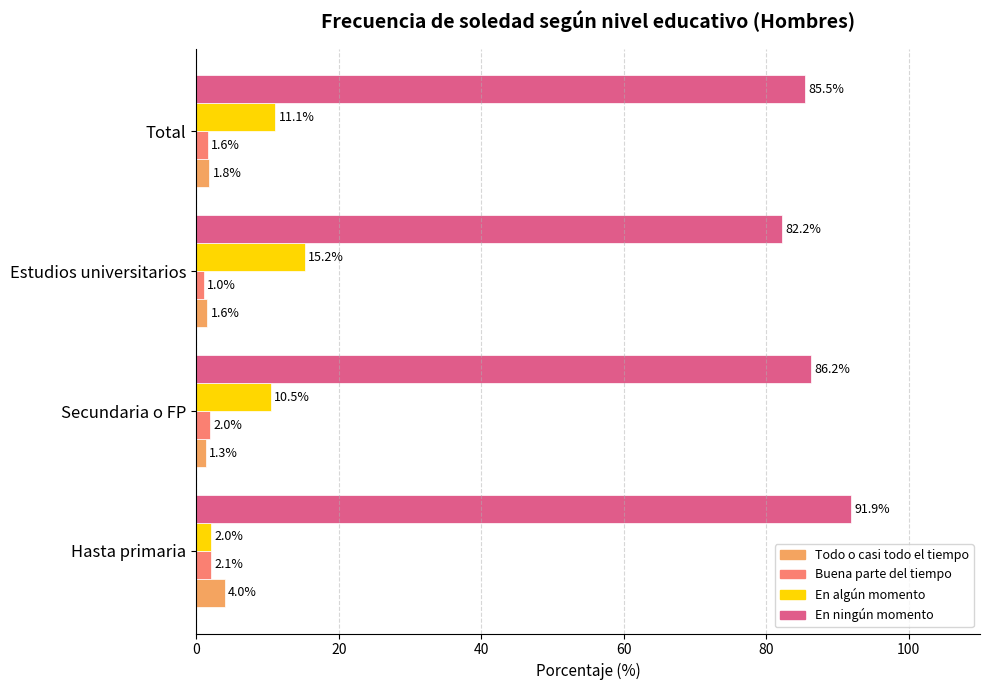

How many distinct data groups are displayed?

4